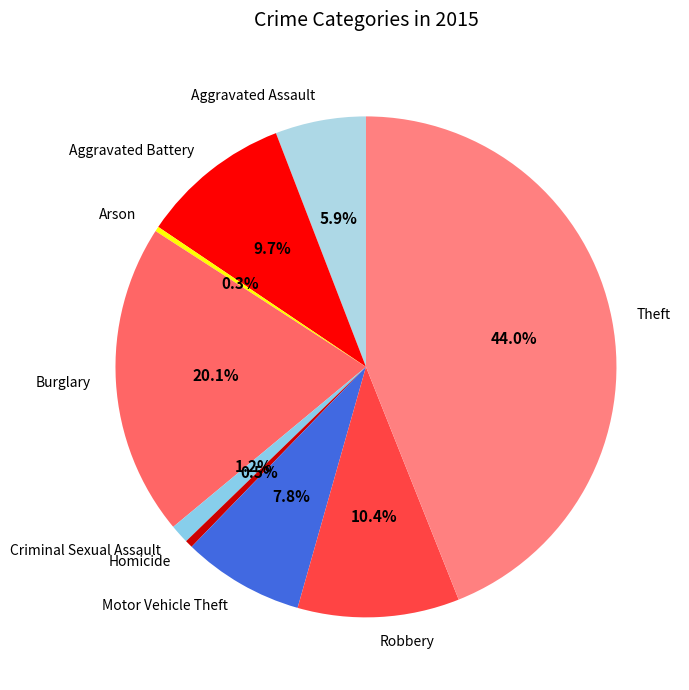

Count the number of slices in the pie.

9